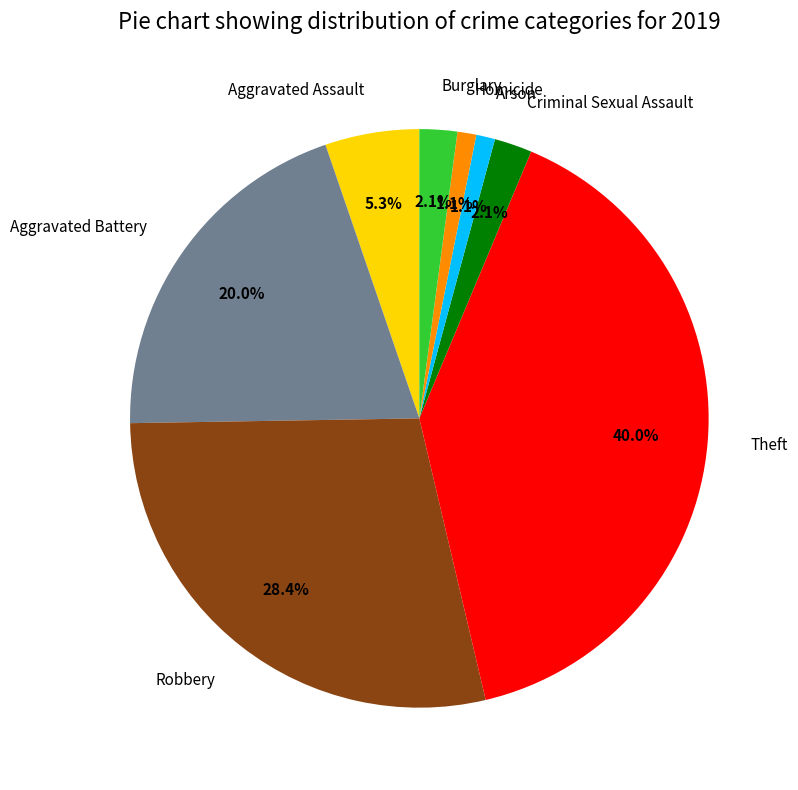

Count the number of slices in the pie.

8